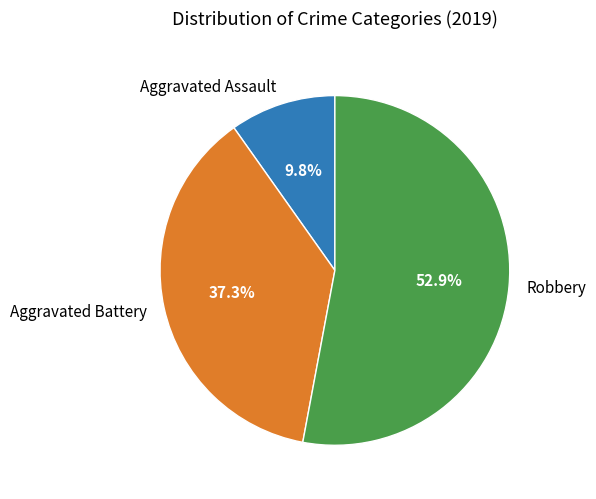

To the nearest percent, what is the combined percentage of Aggravated Battery and Robbery?

90%